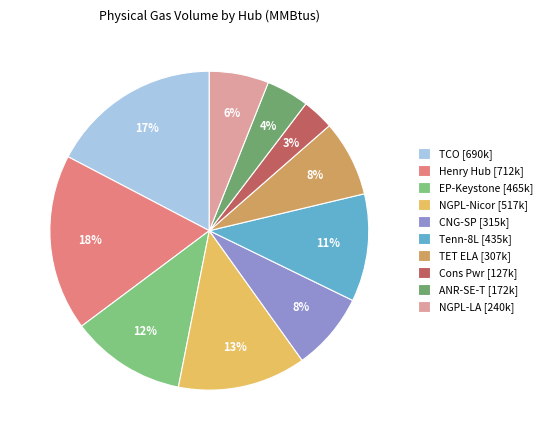

To the nearest percent, what percentage of the pie is NGPL-LA?

6%